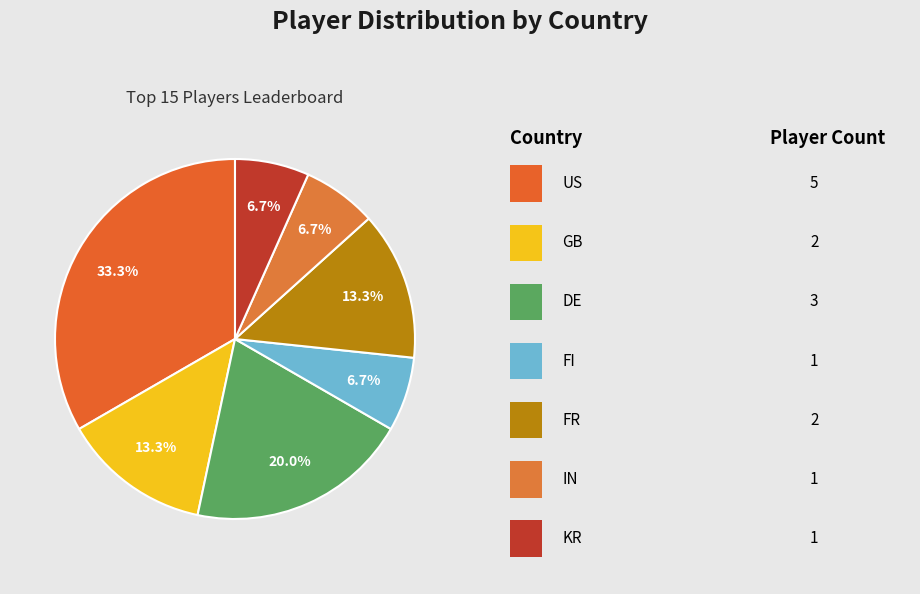

Which category has the biggest portion of the pie?

US